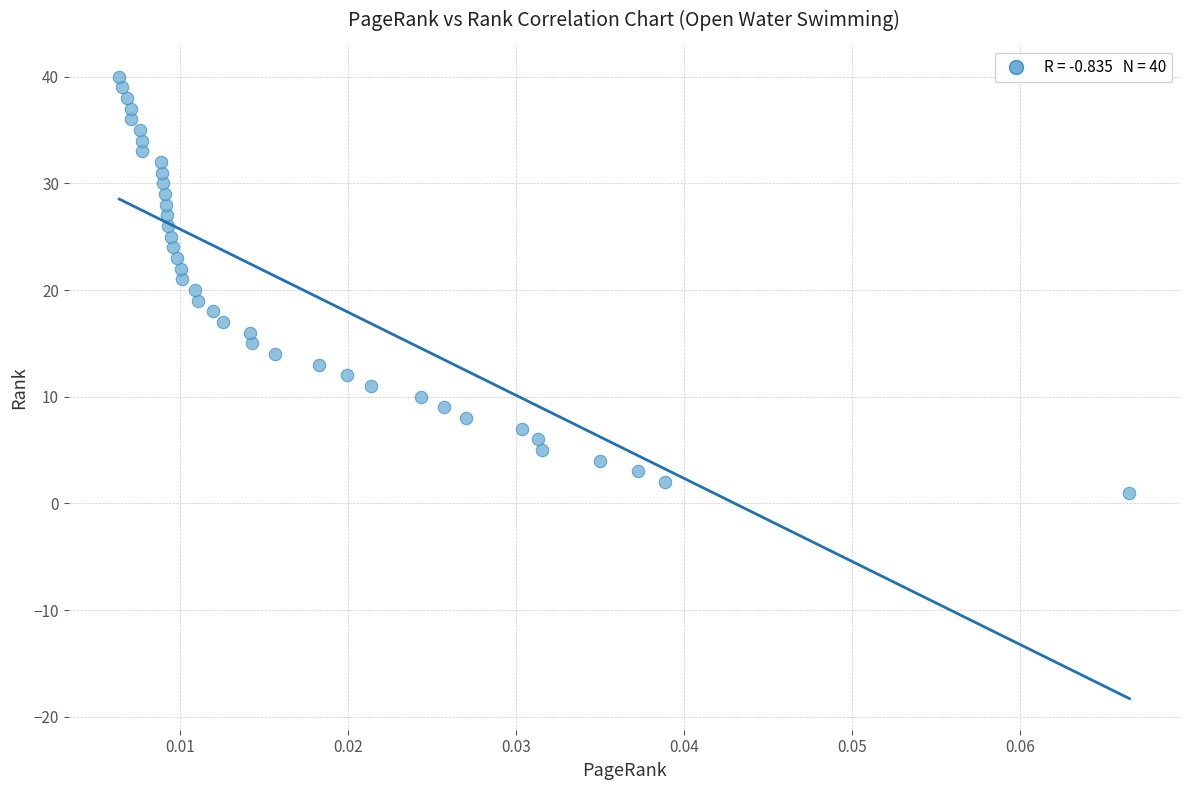

What is the range of Y values (max minus min)?

39